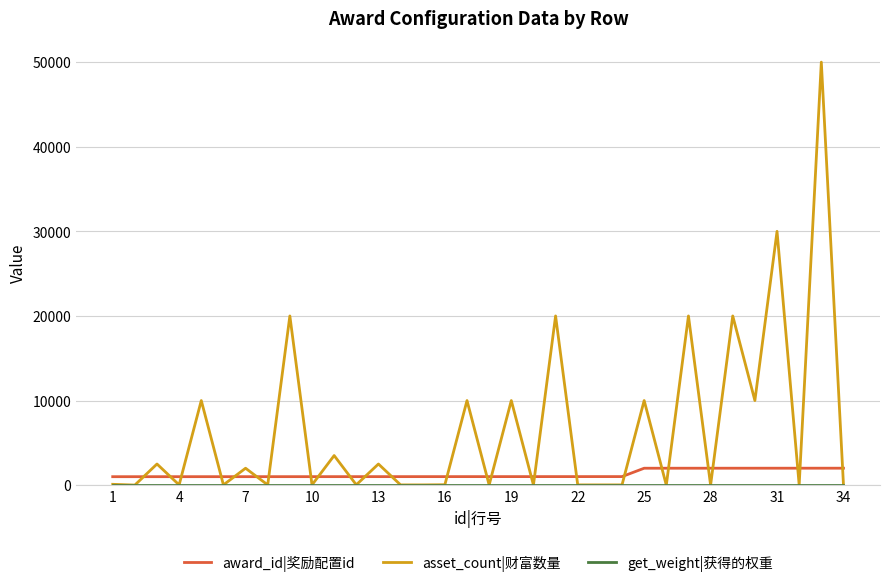

At how many categories does at least one series exceed 39196?

1